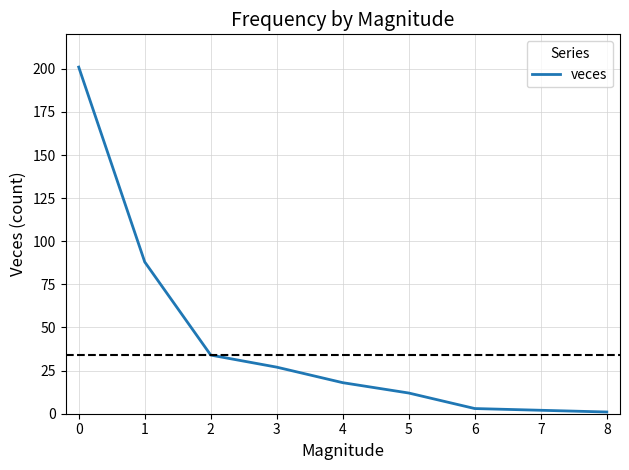

The value at 3 is 27. True or false?

True